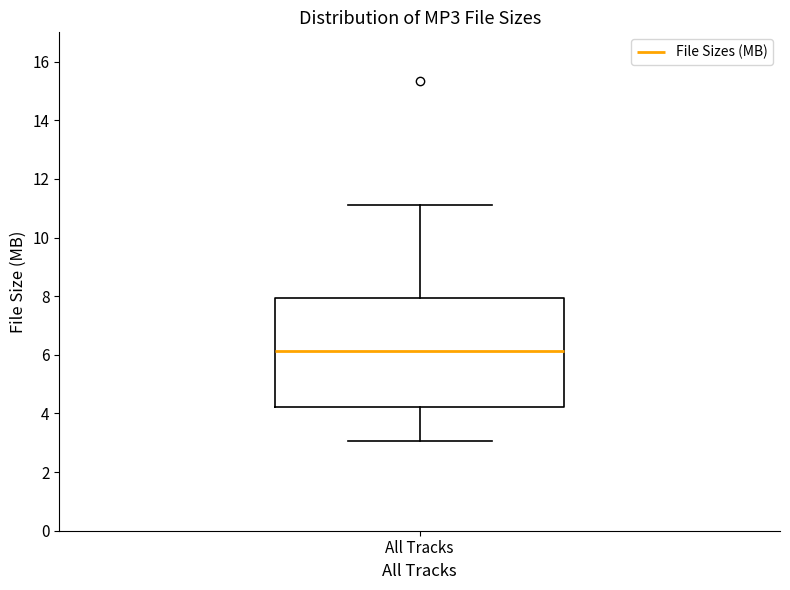

Read this box plot against the y-axis: the position of the median line, the range covered by the box, and the ends of both whiskers. The values are not printed on the chart, so give them approximately, as read against the axis.

median 6.2, box 4.2 to 8.0, whiskers 3.0 to 11.2